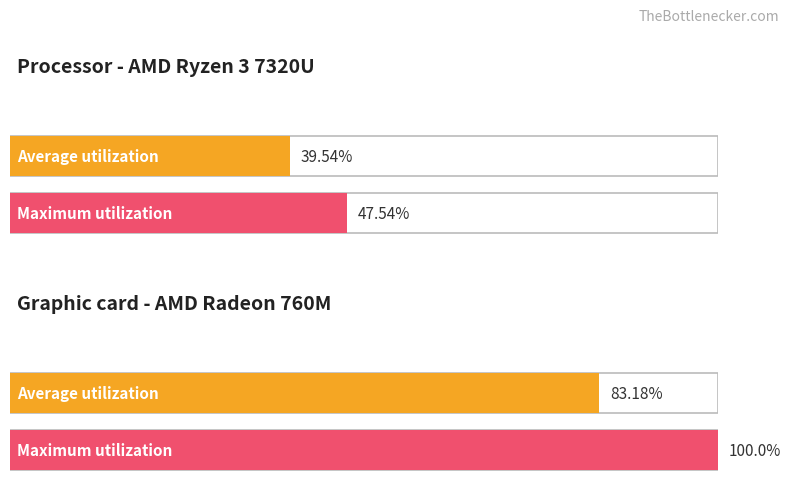

What is the sum of all Graphic card - AMD Radeon 760M values?

183.2